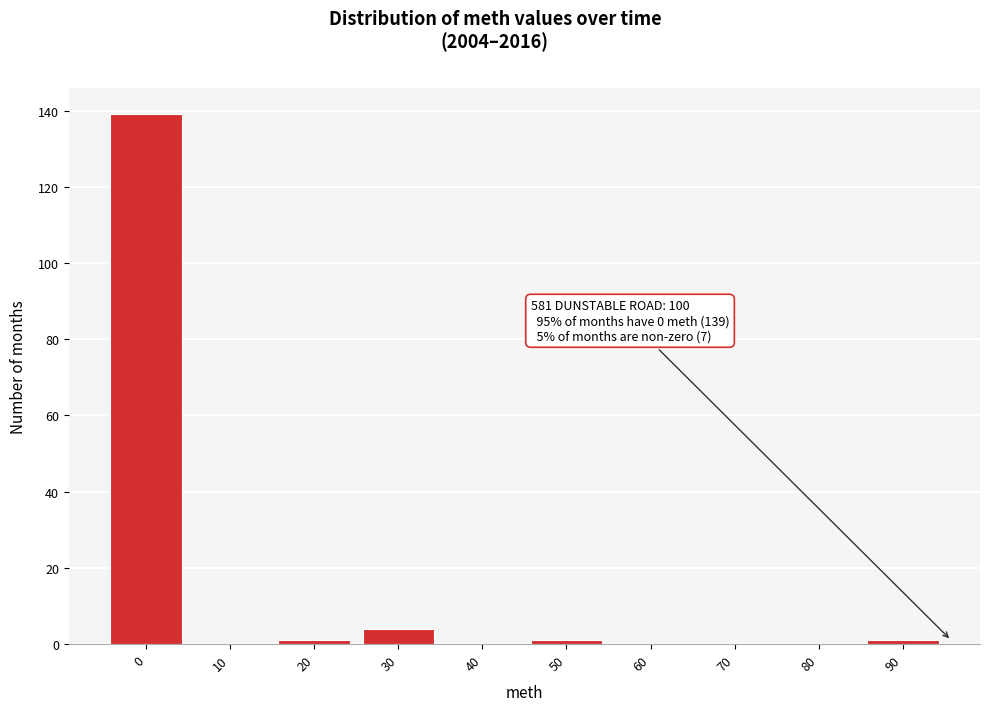

Reading left to right, list all the values displayed in this chart.

0=139	10=0	20=1	30=4	40=0	50=1	60=0	70=0	80=0	90=1